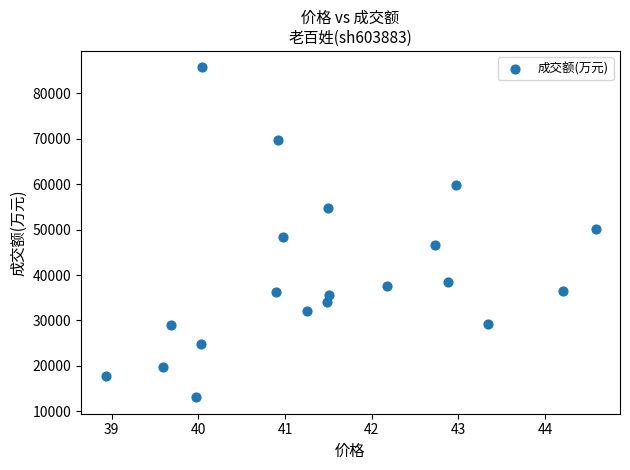

What is the range of Y values (max minus min)?

72523